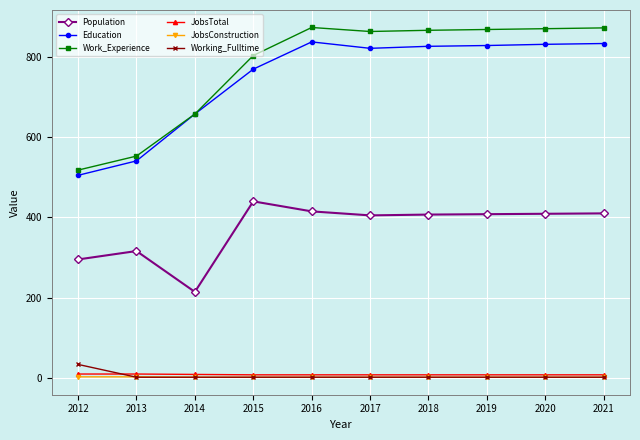

How many distinct data groups are displayed?

6